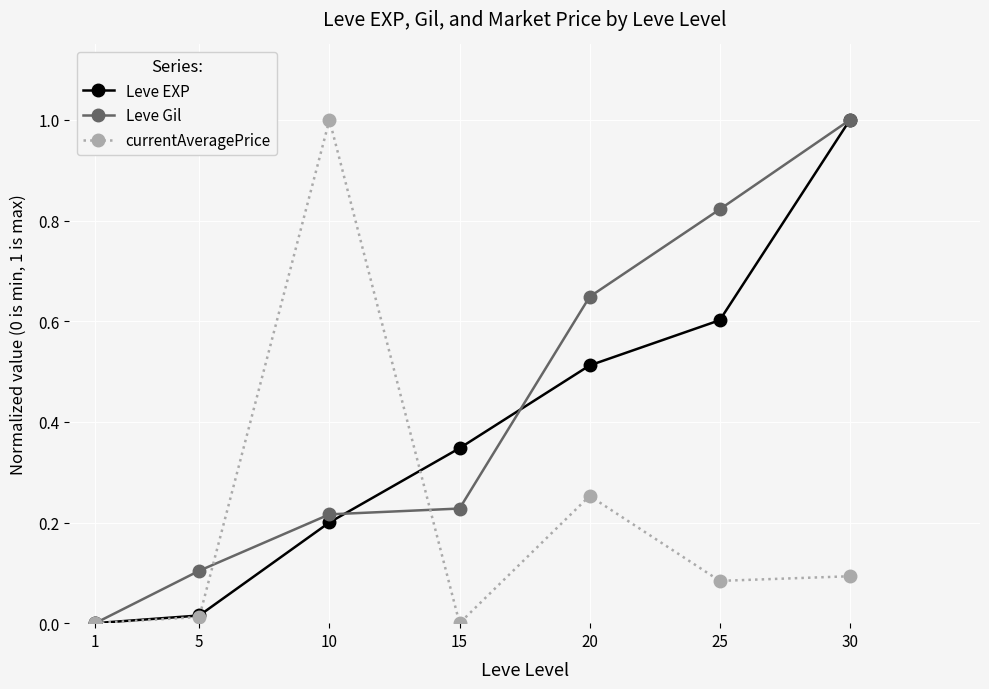

After their last crossing, which series has the higher values: currentAveragePrice or Leve Gil?

Leve Gil